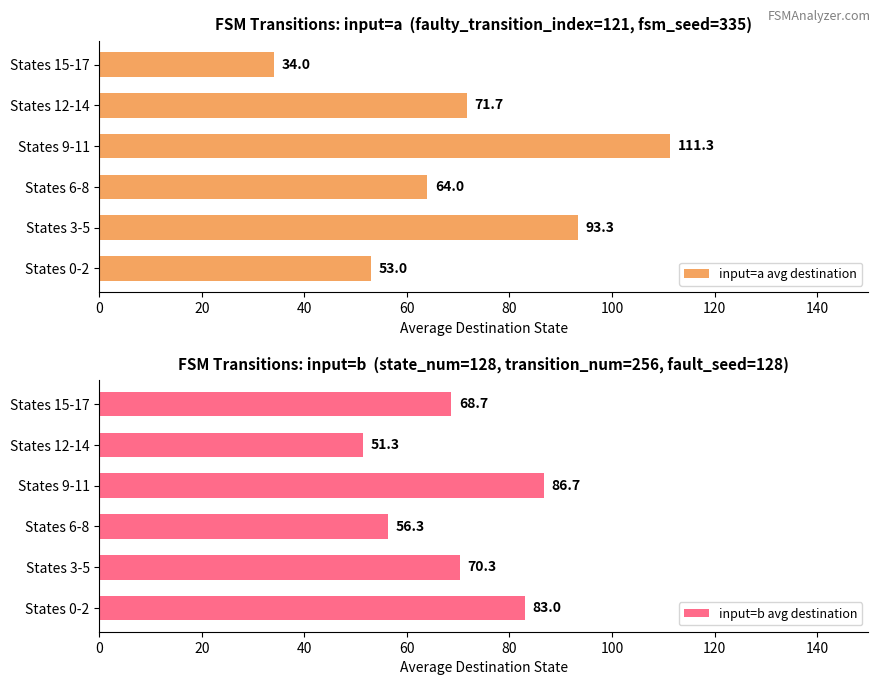

Count the number of categories in the chart.

6